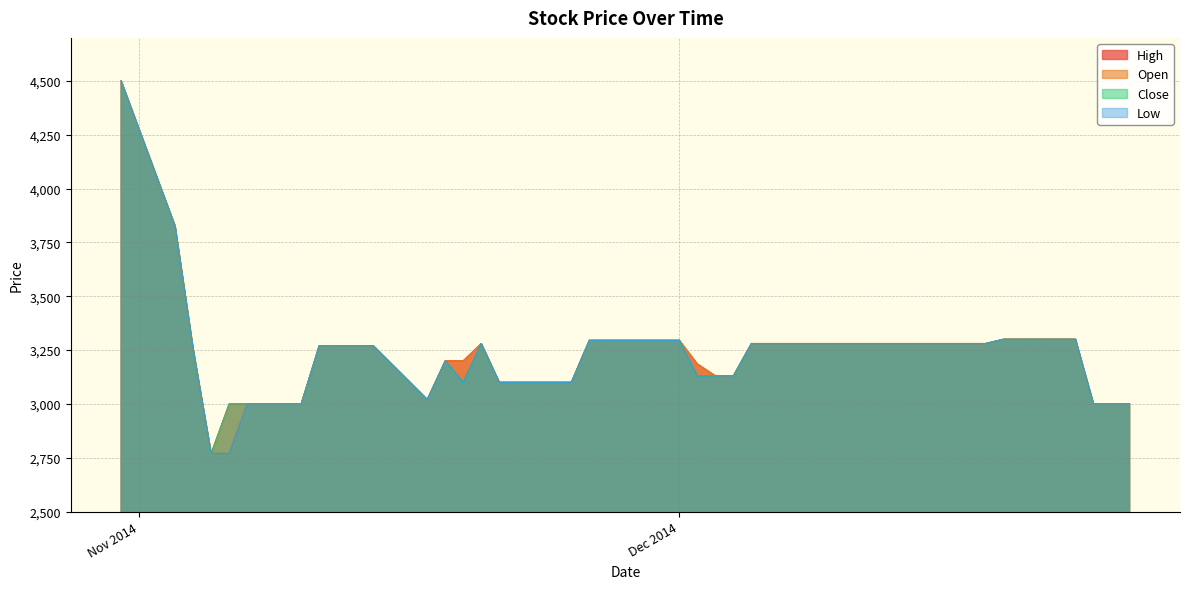

What is the value of the Open point at the 15th from the left?

3280